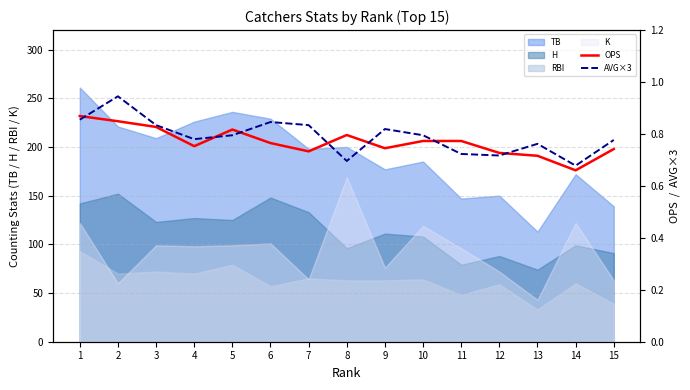

The AVG×3 series shows 0.2 at 12. True or false?

False